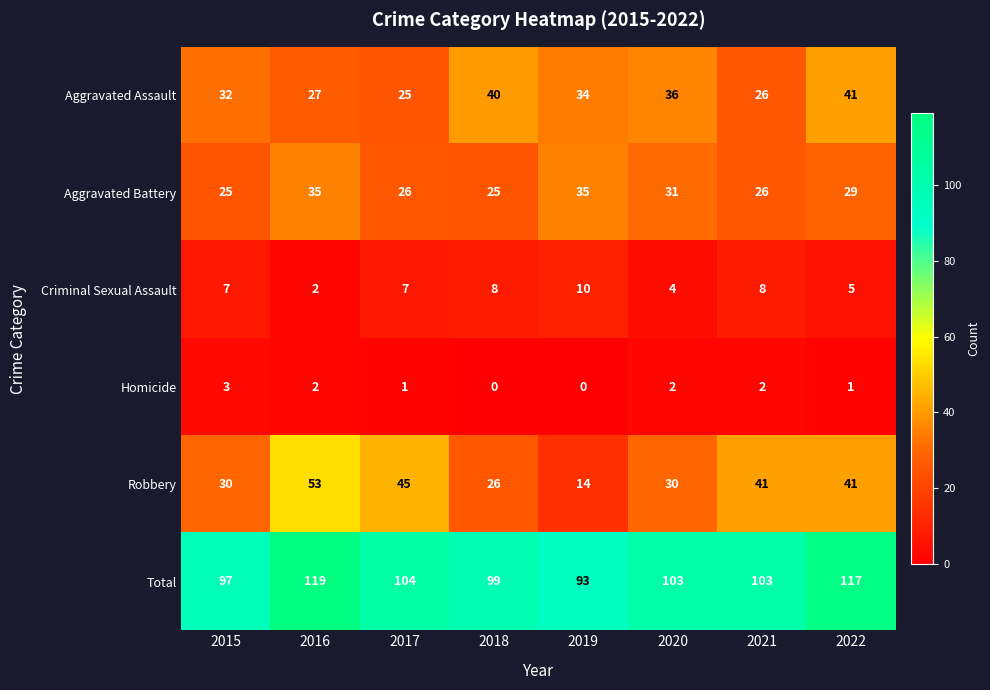

What is the spread (max minus min) of values at 2022?

116